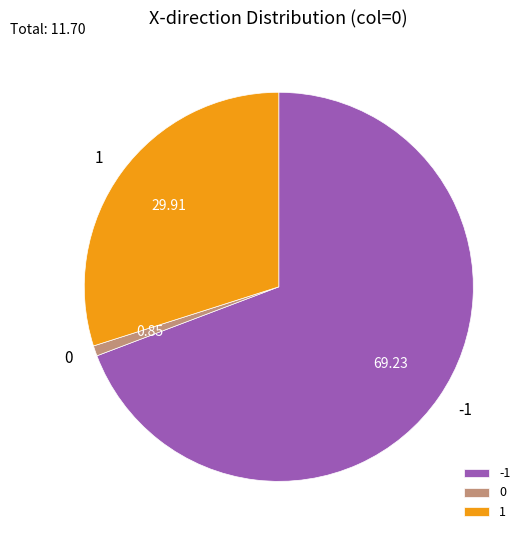

Rank the categories by value from highest to lowest.

-1, 1, 0